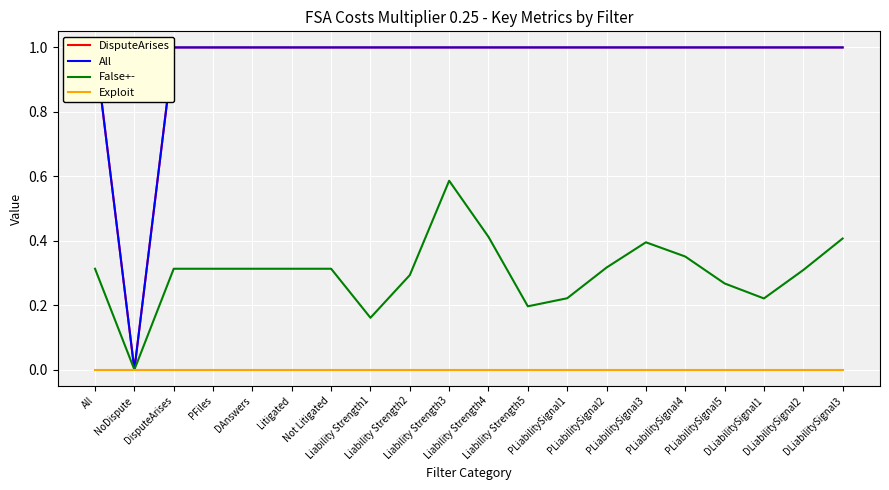

What is the value of the False+- point at the 7th from the left?

0.3